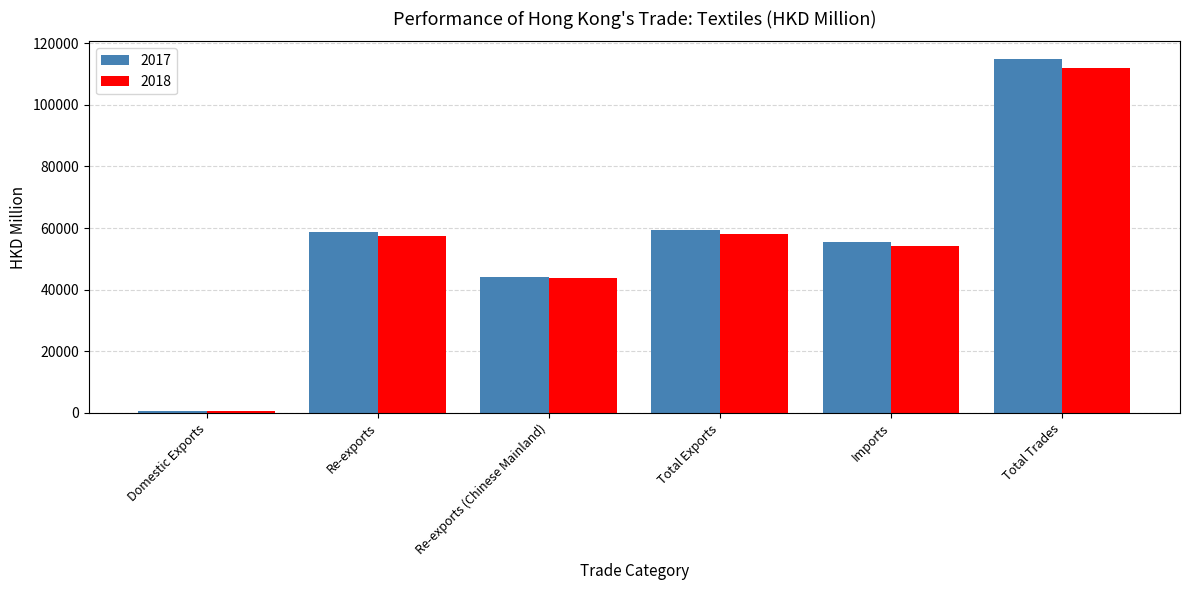

Which series has the largest range (max minus min)?

2017